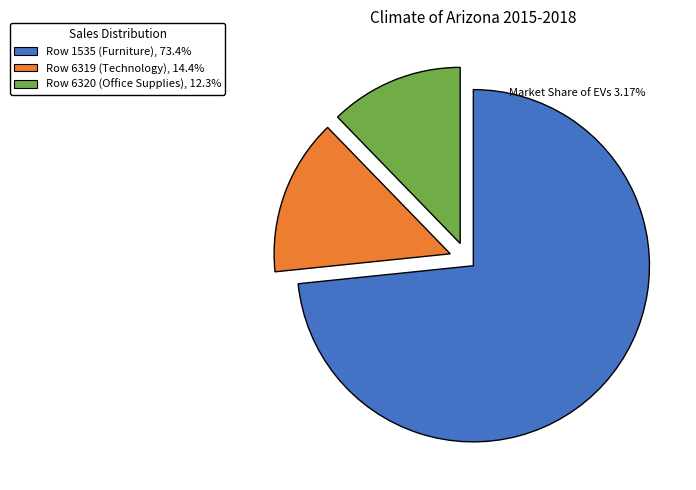

Is Row 6319 (Technology), 14.4% the majority of the pie?

No